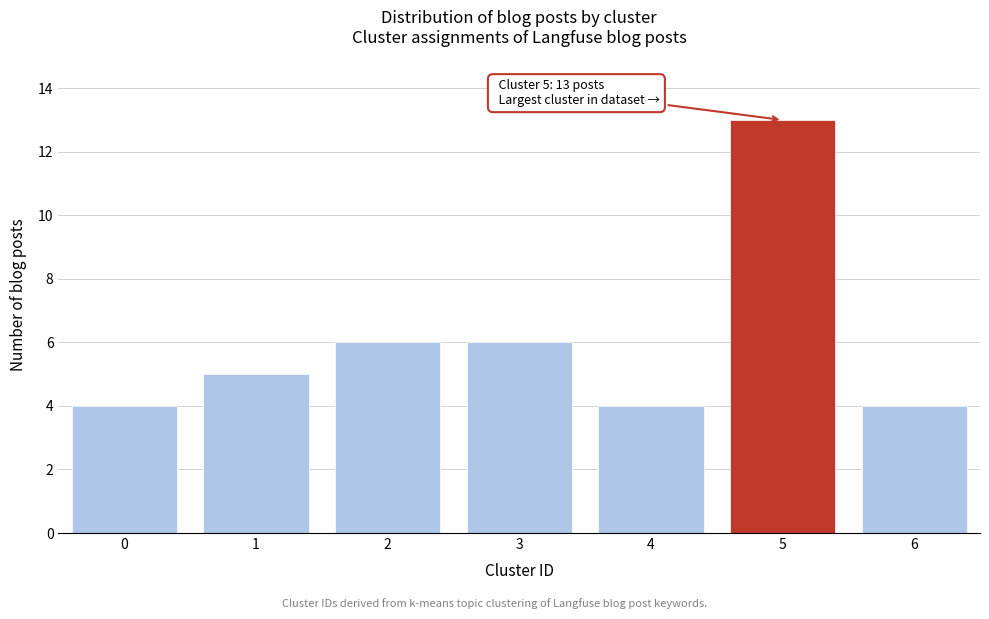

Reading left to right, extract all data points from this chart.

4	5	6	6	4	13	4